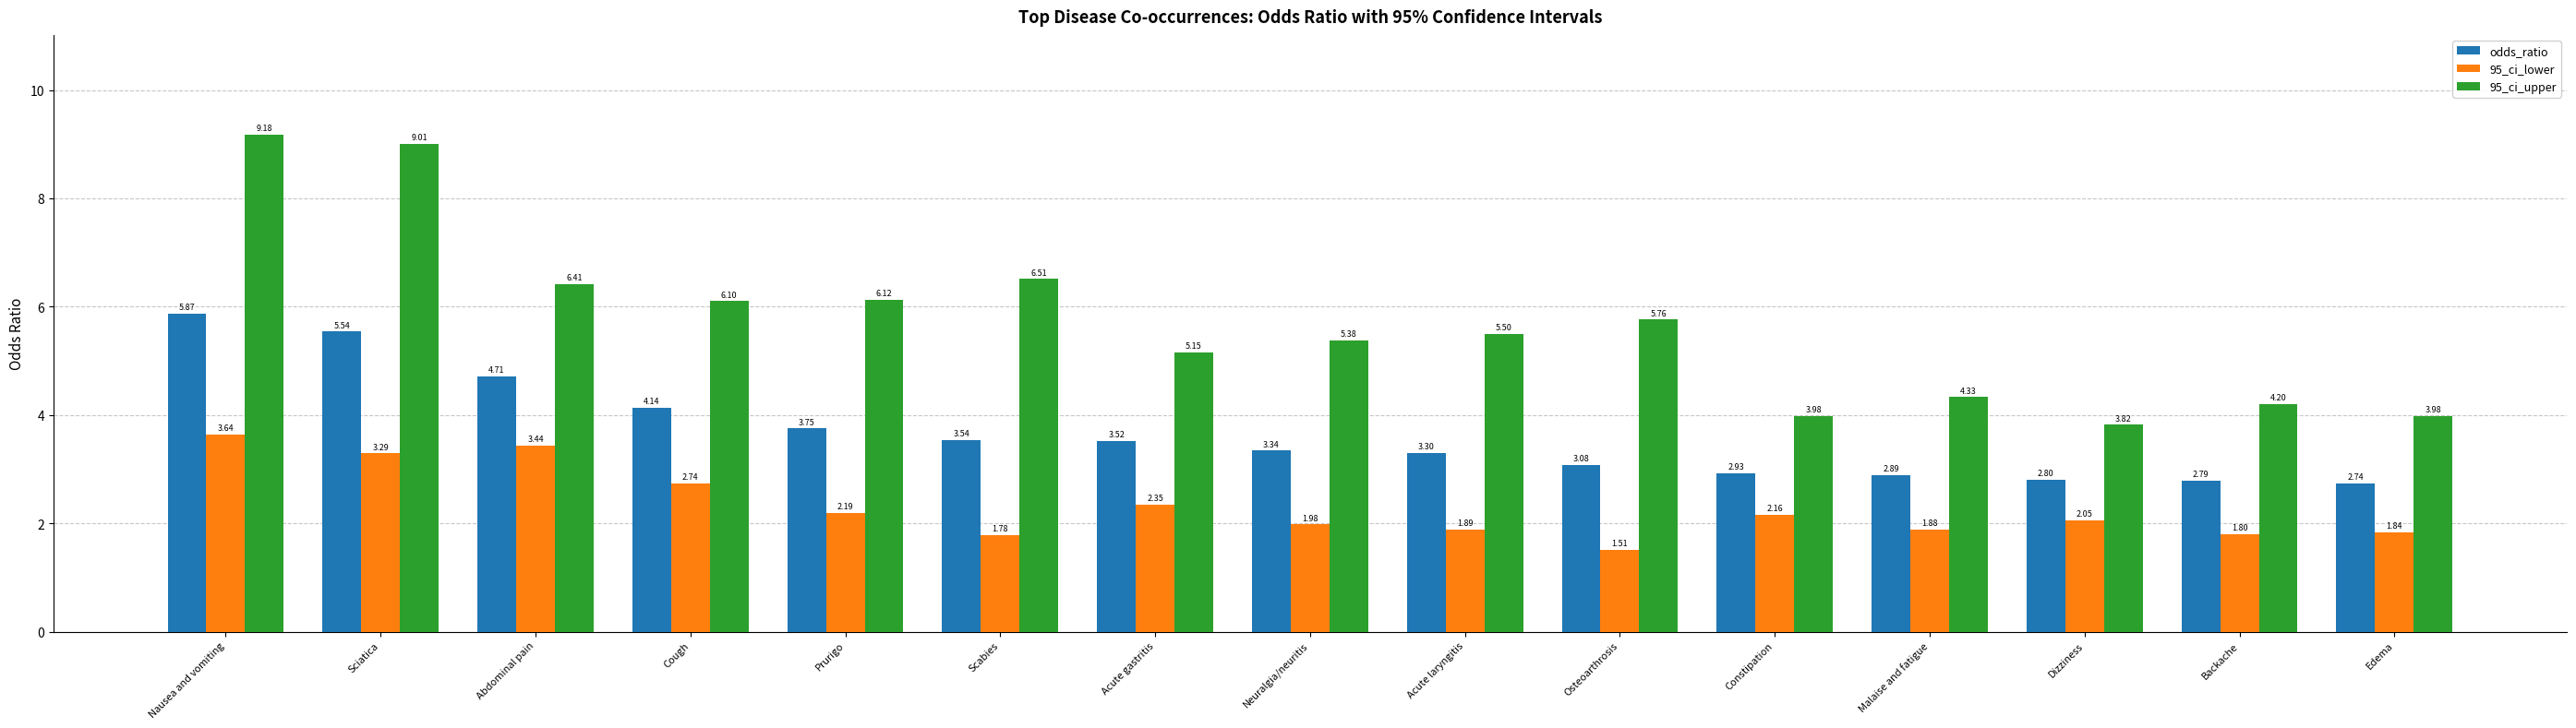

Between Abdominal pain and Scabies, which series saw the biggest shift?

95_ci_lower